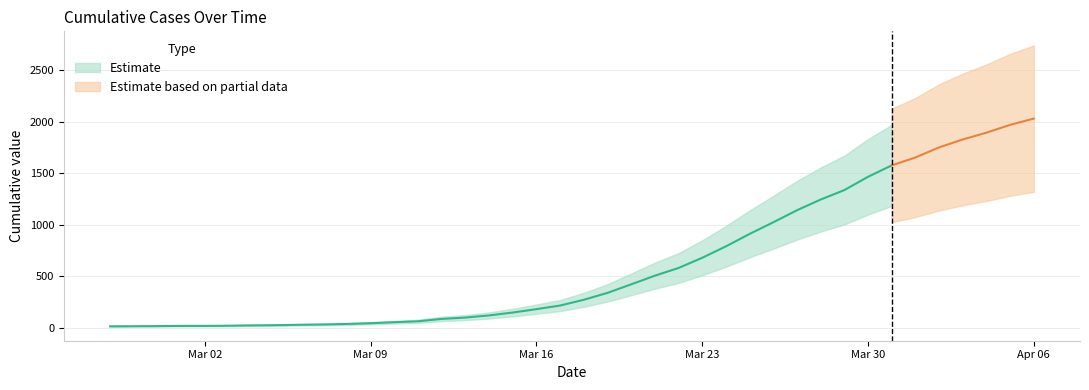

At which label is the value closest to 1022?

2020-03-26